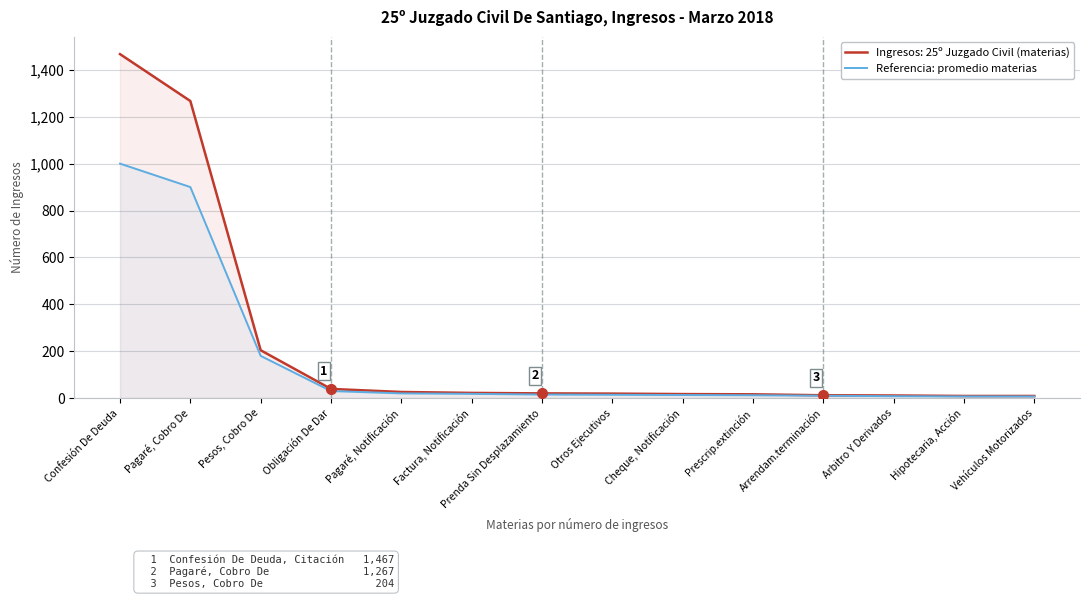

Which category has the highest value in the Referencia: promedio materias series?

Confesión De Deuda